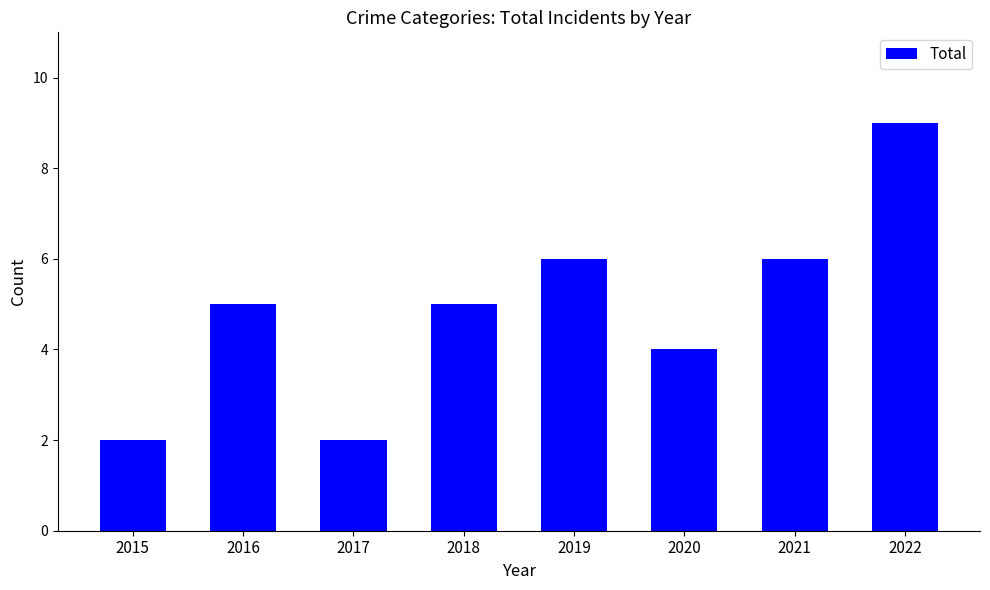

Is it true that the value at 2018 is 5?

True